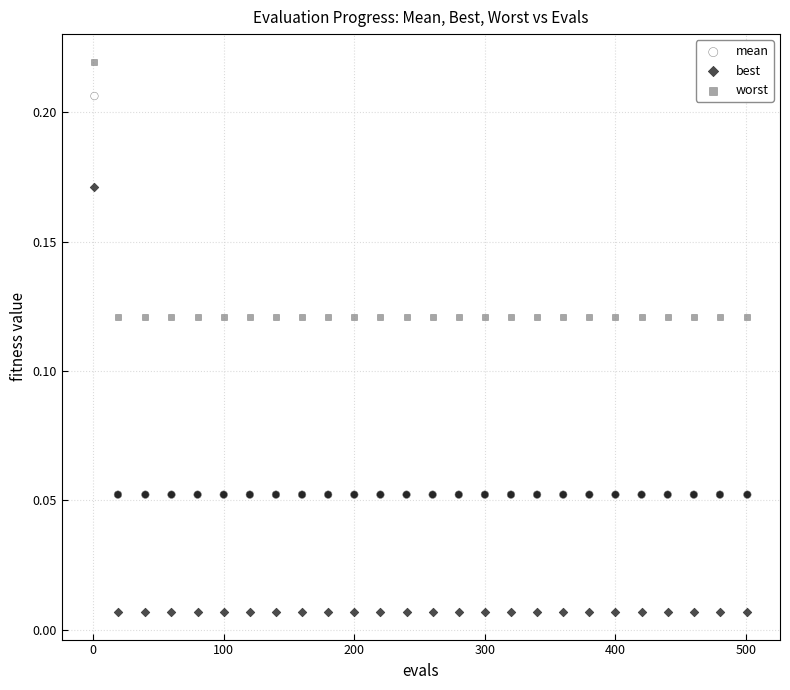

Across all data points, what is the range of X values (max minus min)?

500.0